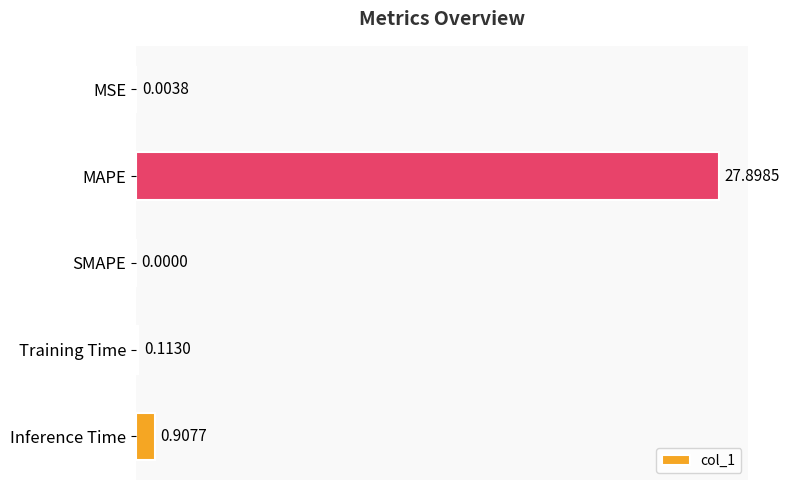

At which category does the chart reach its peak across all series?

MAPE